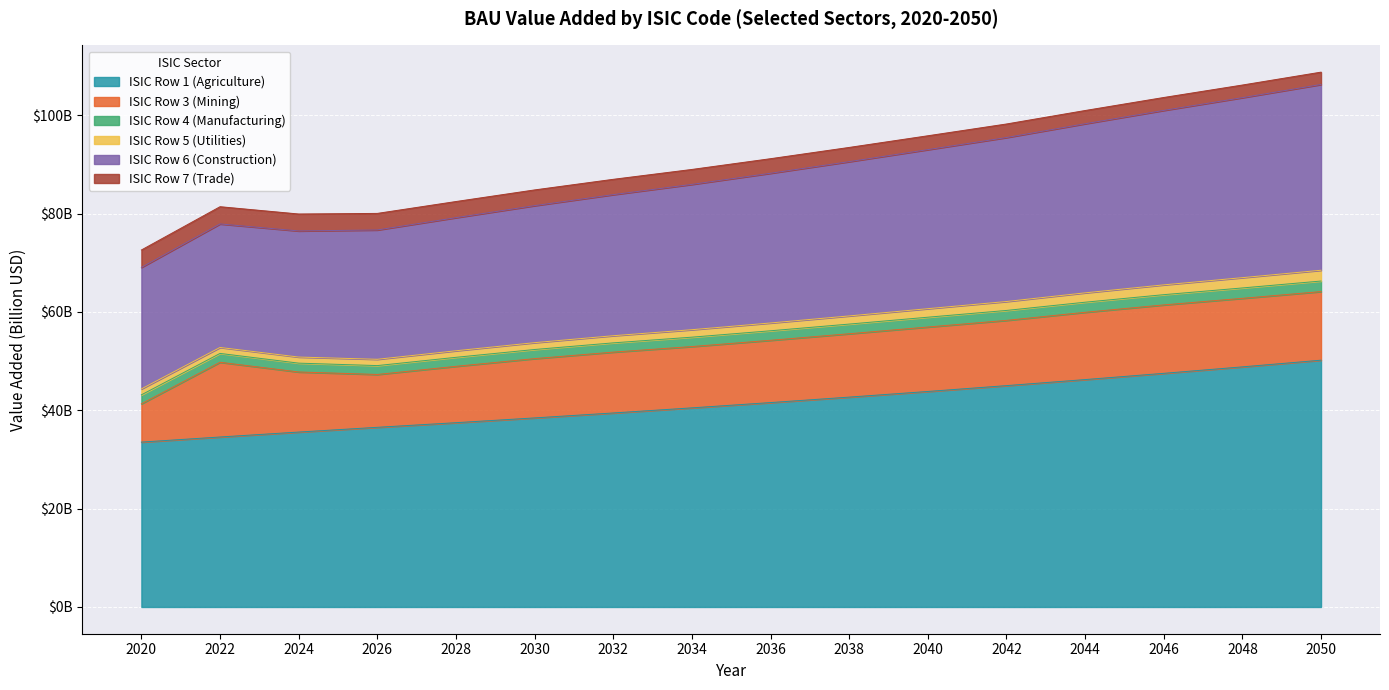

True or false: ISIC Row 1 (Agriculture) and ISIC Row 6 (Construction) cross at least once.

False